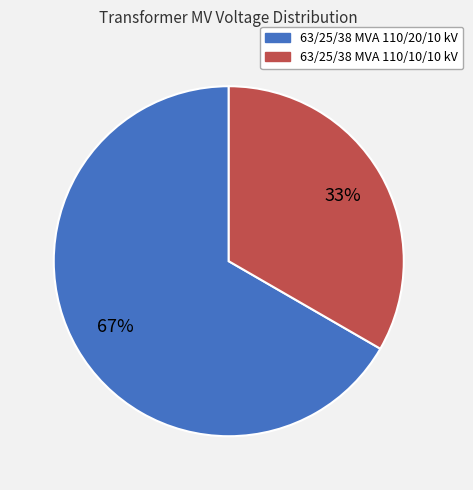

To the nearest percent, what is the combined percentage of 63/25/38 MVA 110/20/10 kV and 63/25/38 MVA 110/10/10 kV?

100%